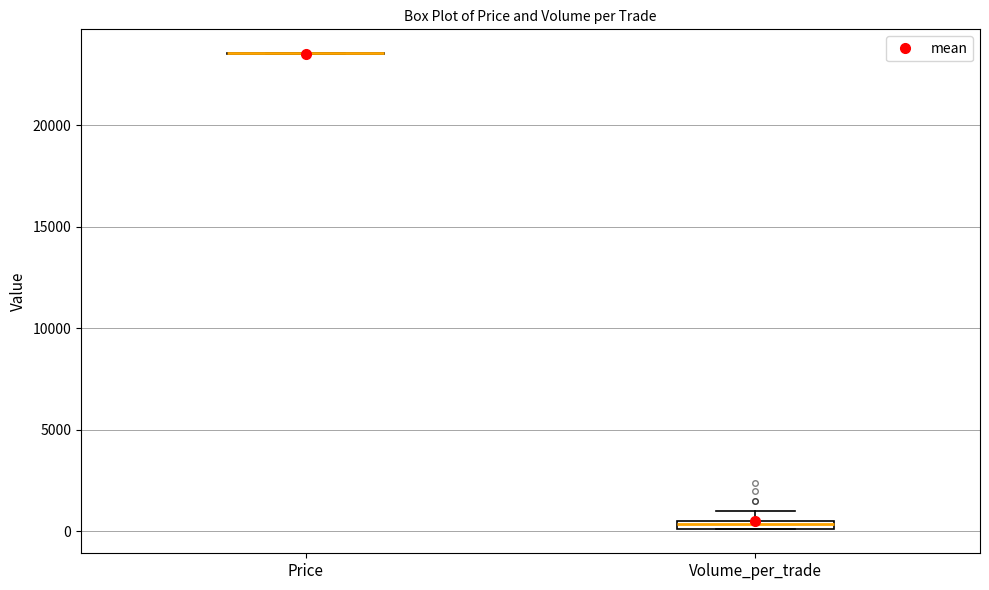

Where is the lower edge of the box for Volume_per_trade on the y-axis? The values are not printed on the chart, so give them approximately, as read against the axis.

0